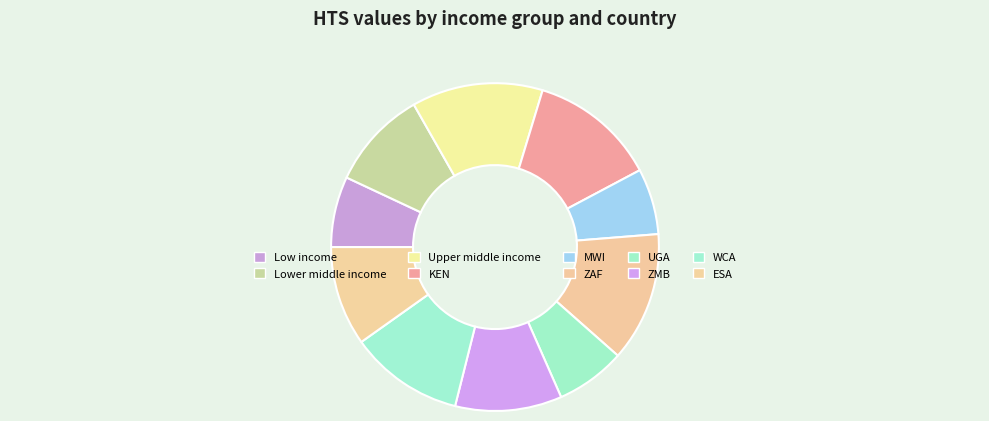

What is the largest slice in the pie chart?

Upper middle income